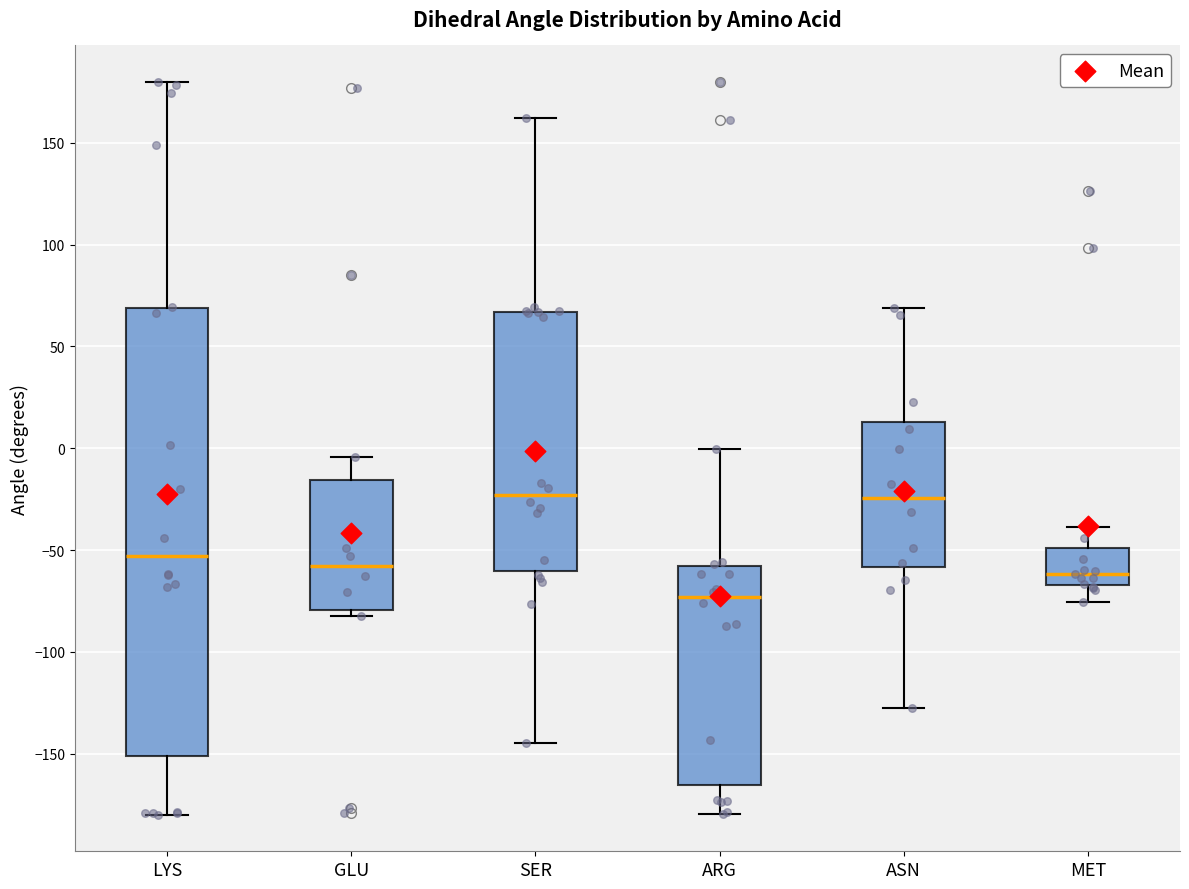

Which box is the tallest, from its lower edge to its upper edge?

LYS